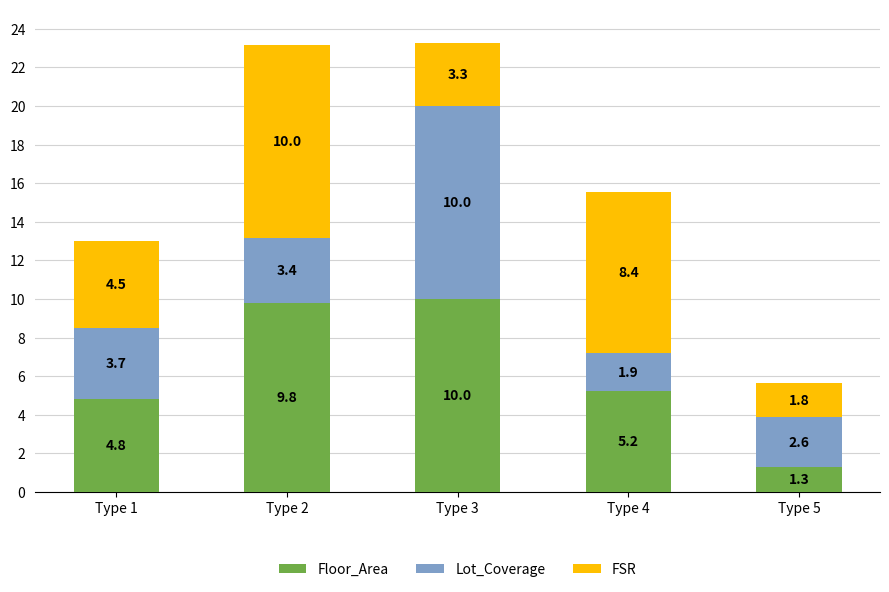

True or false: Floor_Area has a value of 5.2 at Type 4.

True